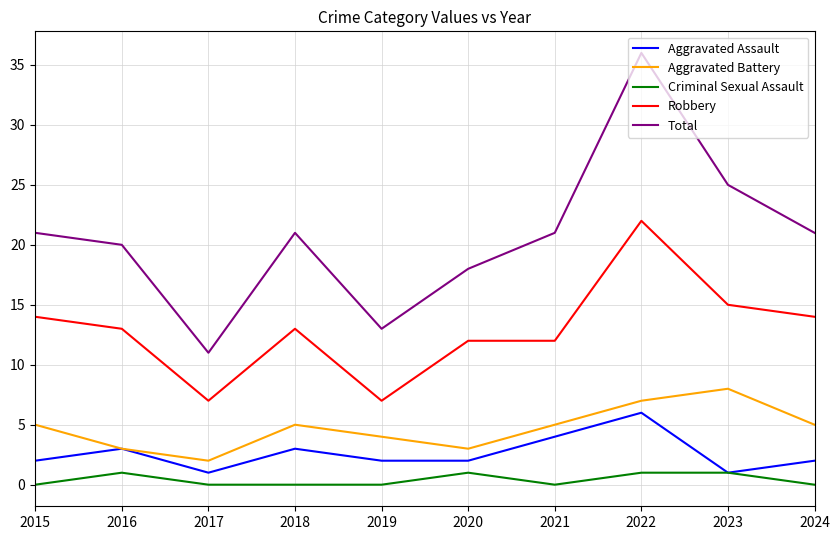

Reading left to right, extract all data points from this chart.

Aggravated Assault: 2	3	1	3	2	2	4	6	1	2
Aggravated Battery: 5	3	2	5	4	3	5	7	8	5
Criminal Sexual Assault: 0	1	0	0	0	1	0	1	1	0
Robbery: 14	13	7	13	7	12	12	22	15	14
Total: 21	20	11	21	13	18	21	36	25	21